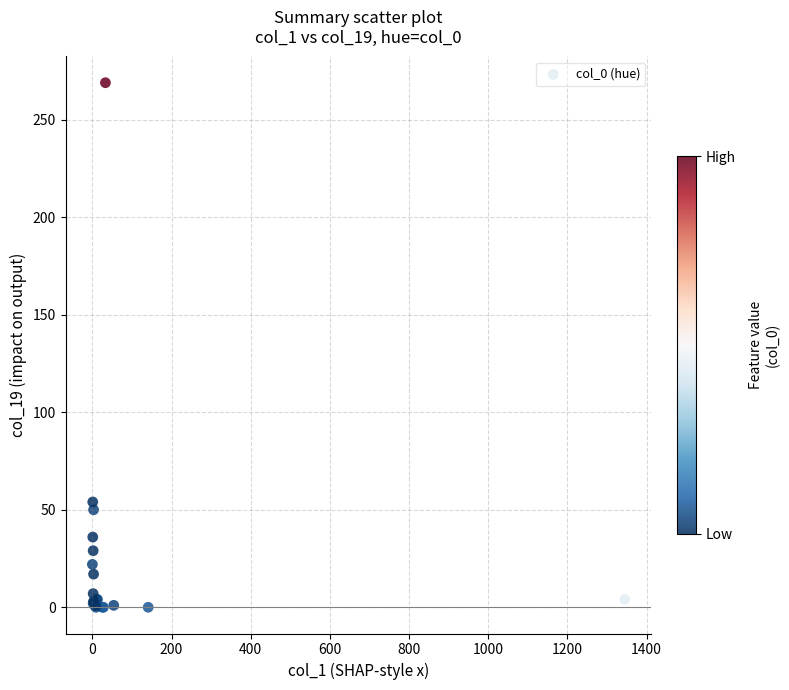

What Y value in the scatter plot is closest to 134?

54